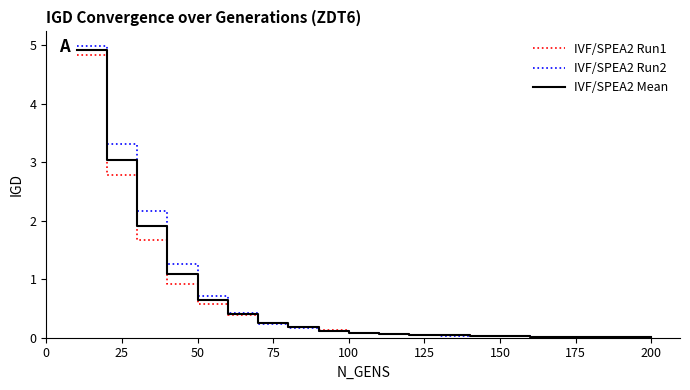

What is the greatest value displayed?

5.0